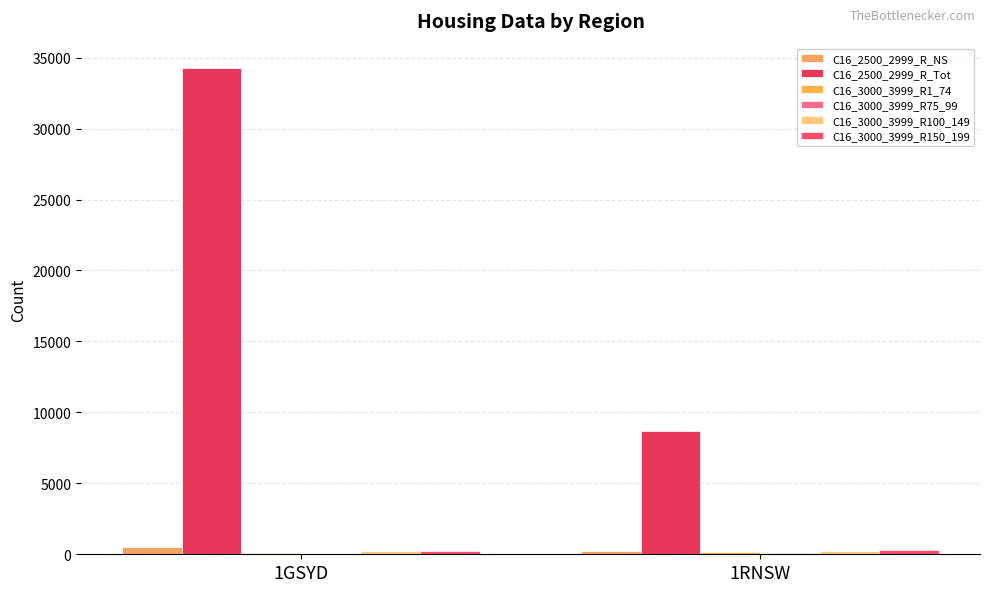

What position from the left is 1GSYD?

1